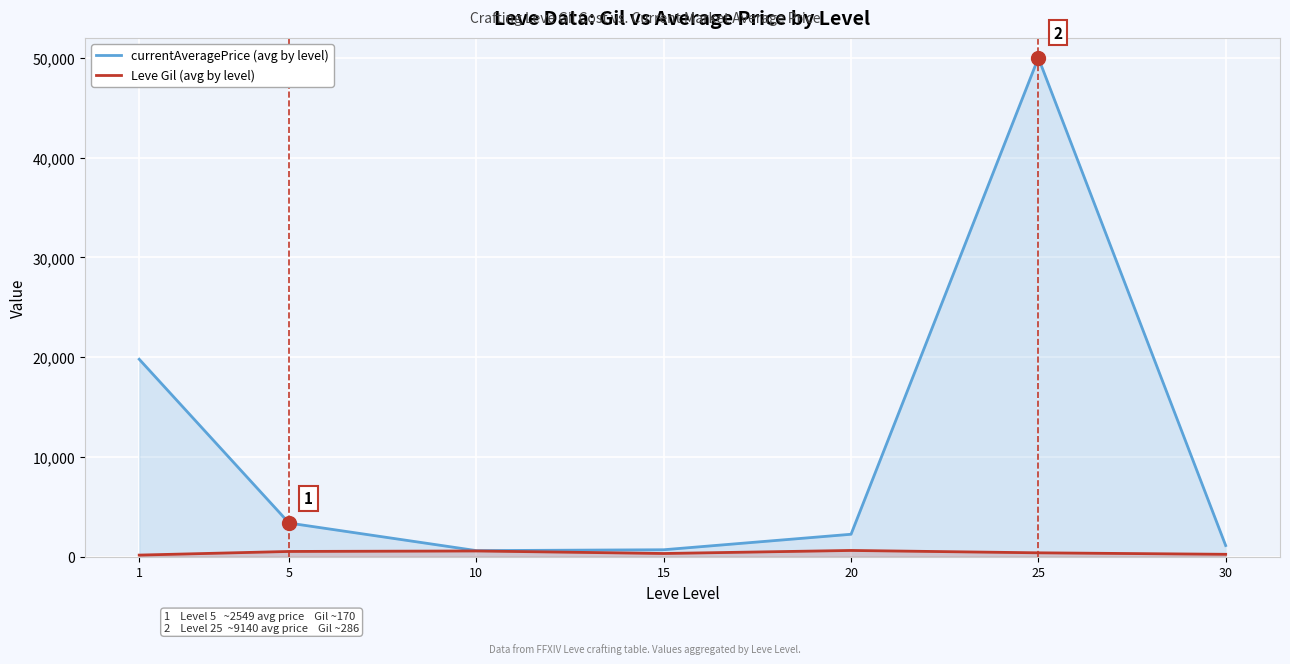

How many lines are shown in the chart?

2